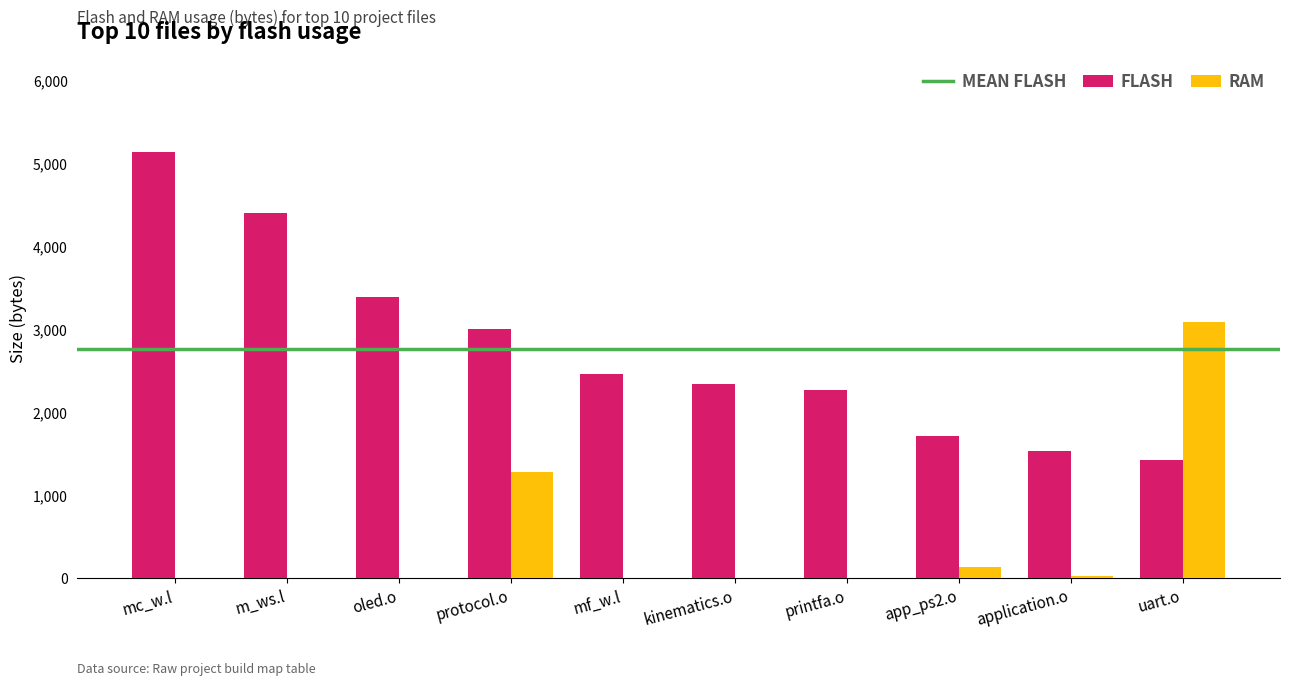

What is the maximum value shown in the chart?

5136